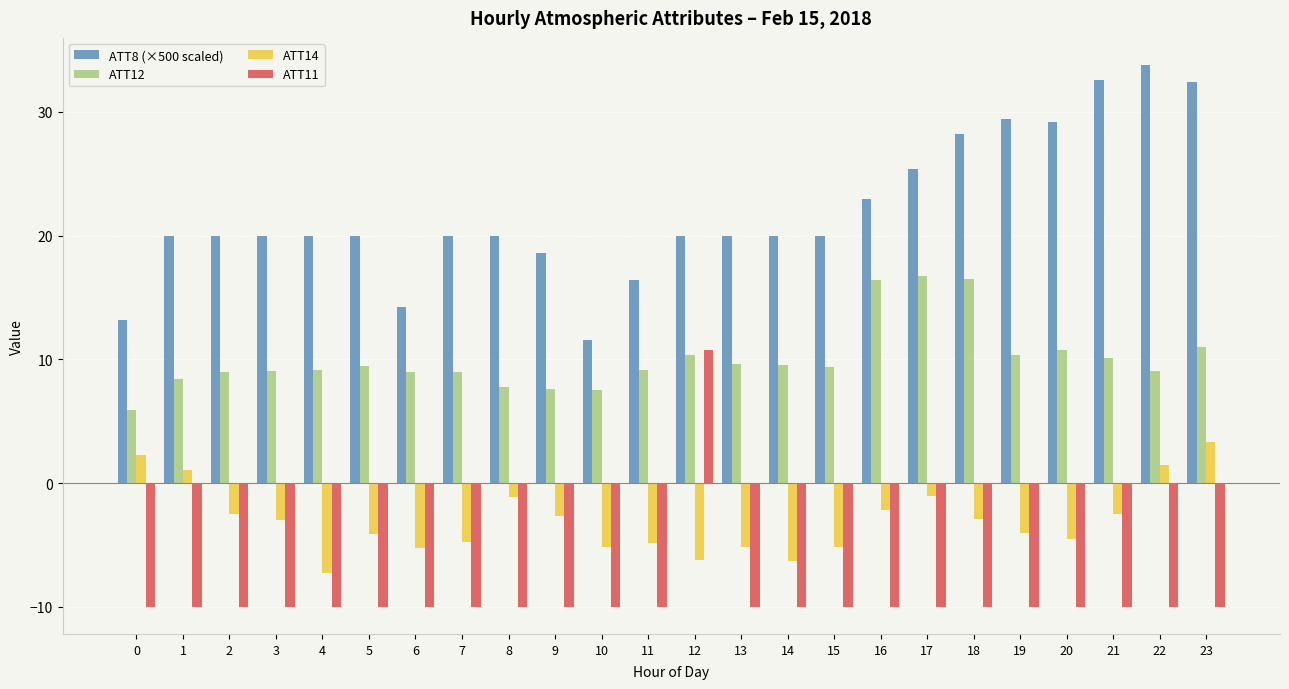

The ATT12 series shows 7.8 at 0. True or false?

False